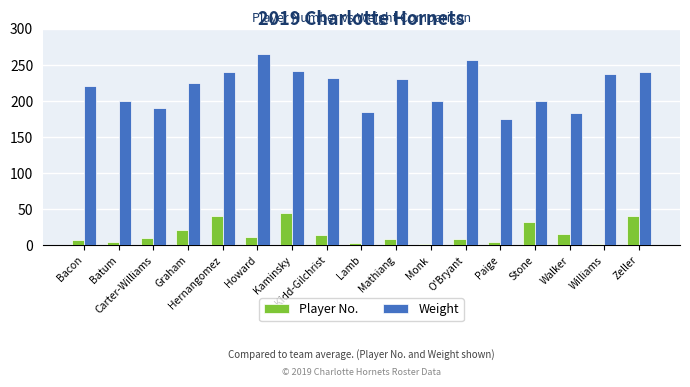

Where is Weight nearest to the value 220?

Bacon